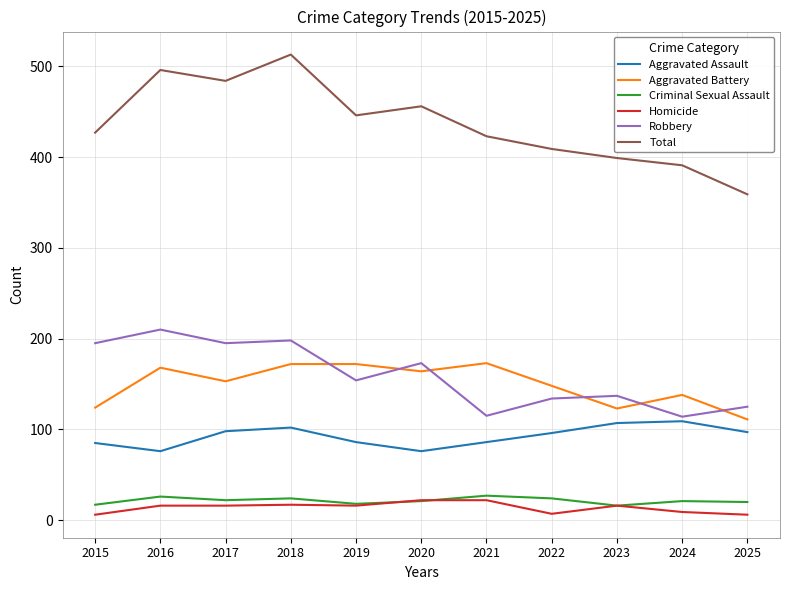

Is the value of Aggravated Assault at 2023 greater than the value of Total at 2019?

No